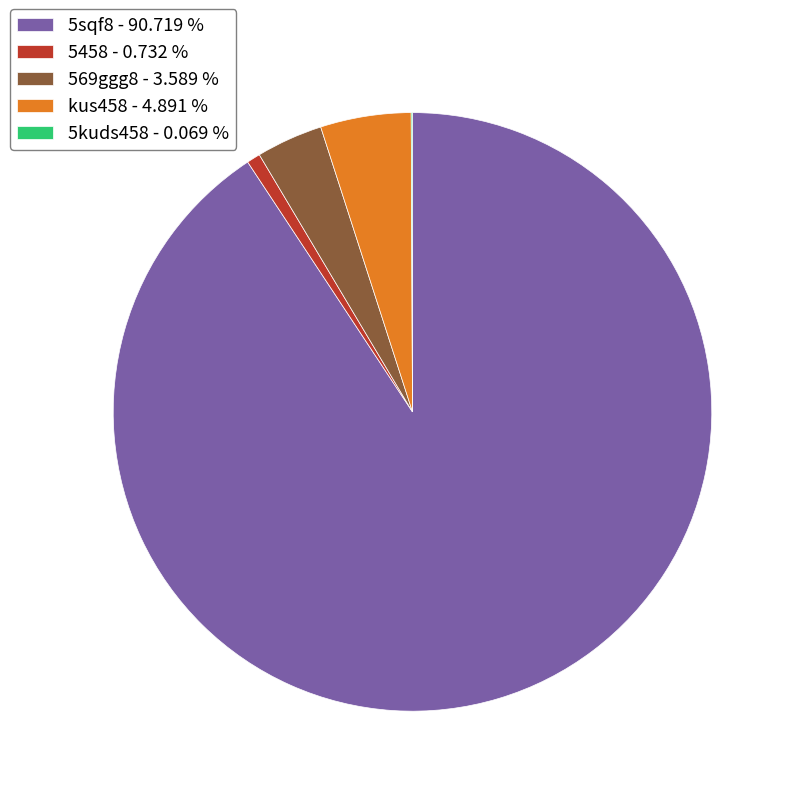

Does 5sqf8 - 90.719 % represent more than half of the total?

Yes